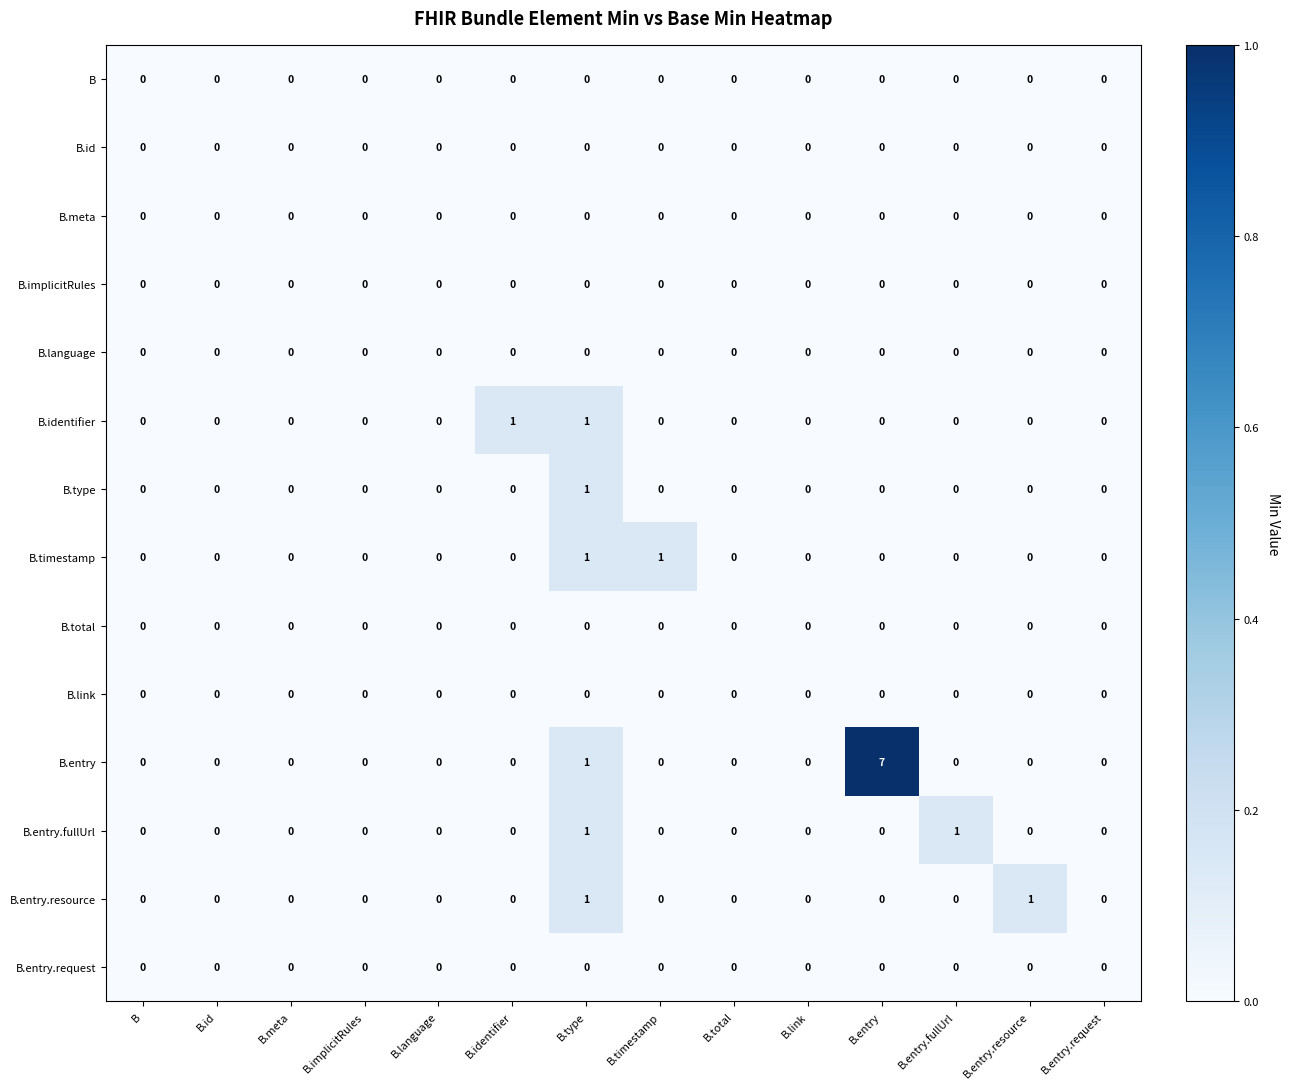

How many series are shown in this chart?

14